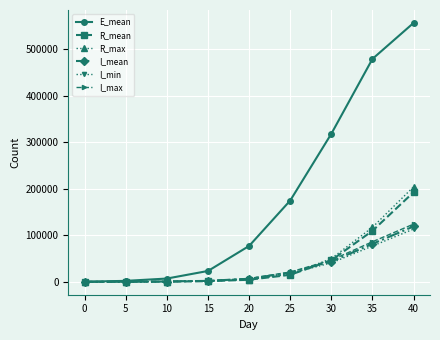

The value of E_mean at 30 is 507759.3. True or false?

False